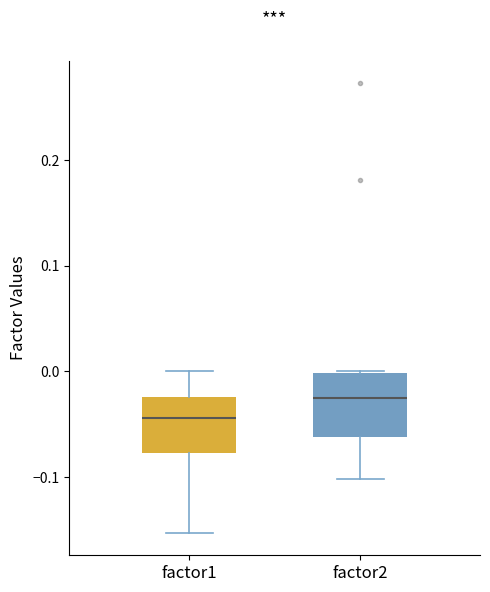

Where is the lower edge of the box for factor1 on the y-axis? The values are not printed on the chart, so give them approximately, as read against the axis.

-0.08